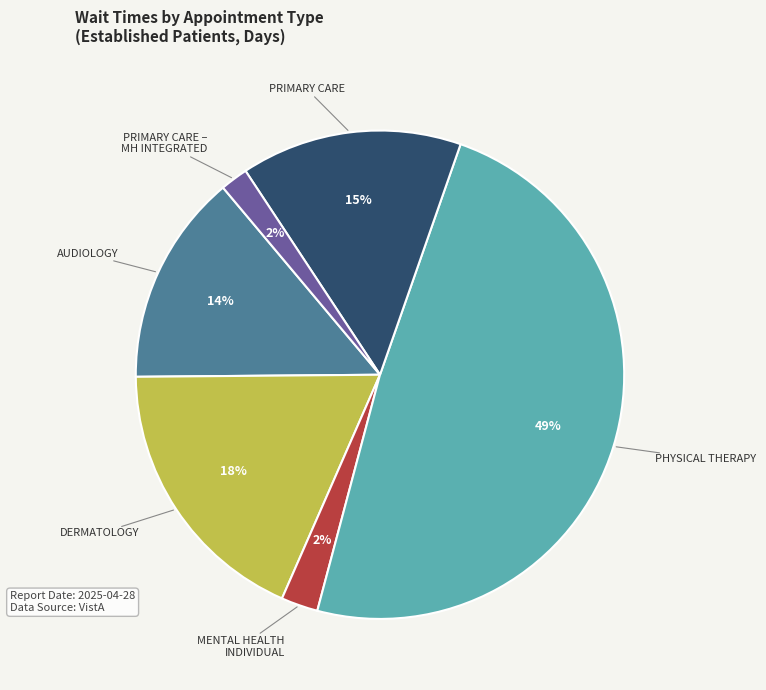

To the nearest percent, what is the difference between the largest and smallest slice percentages?

47%